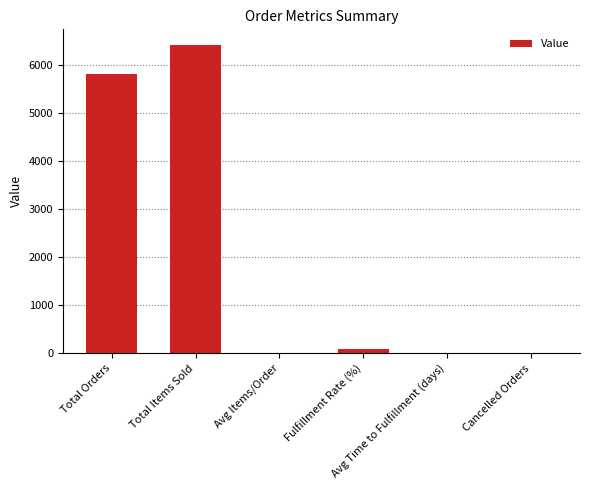

The chart shows a value of 5820.0 at Total Orders. True or false?

True